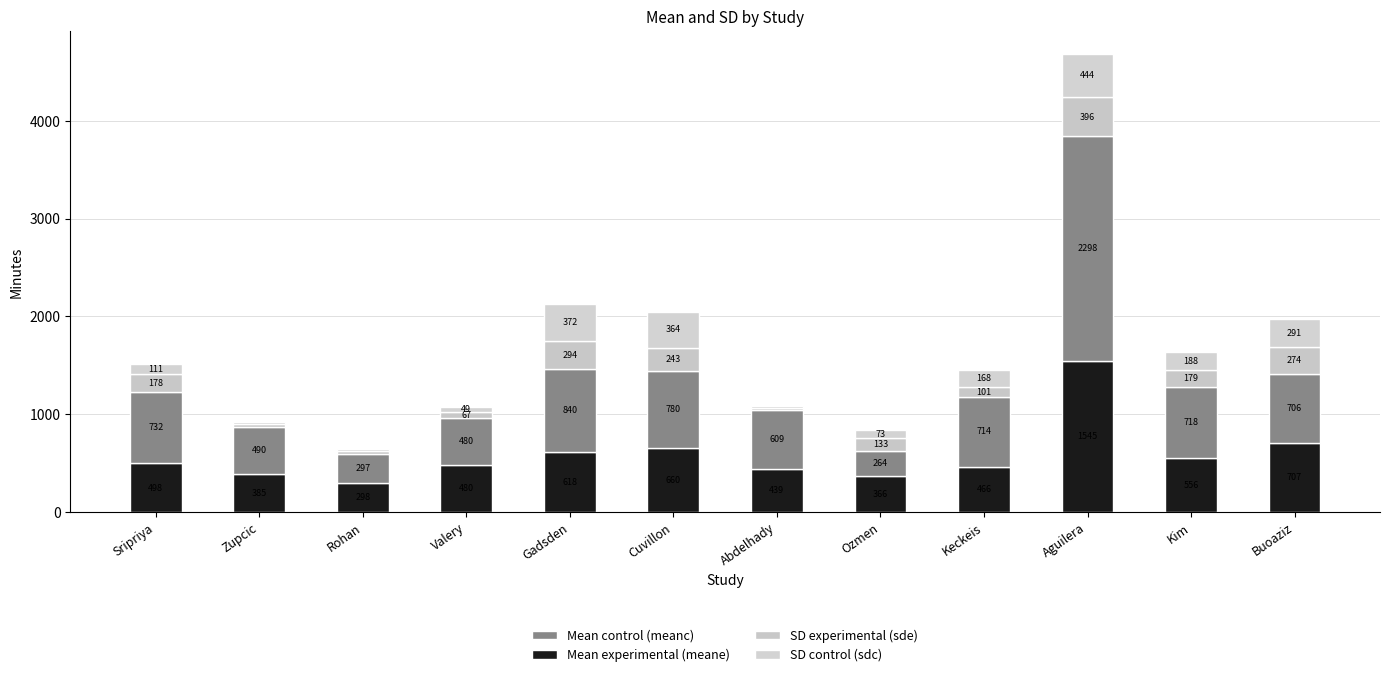

Are the bars grouped side by side (vs. stacked)?

No